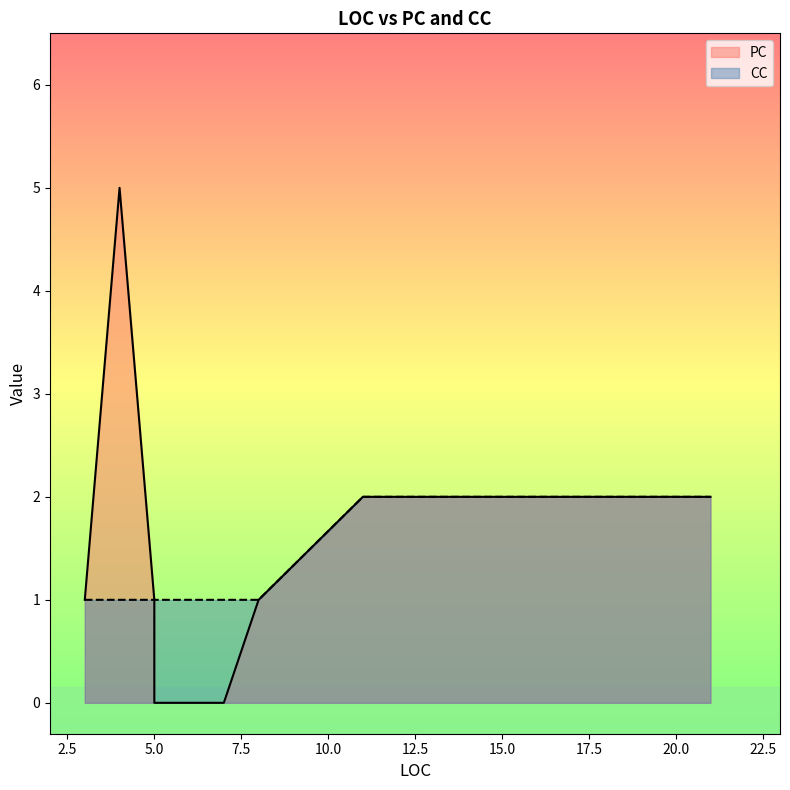

How many lines are shown in the chart?

2